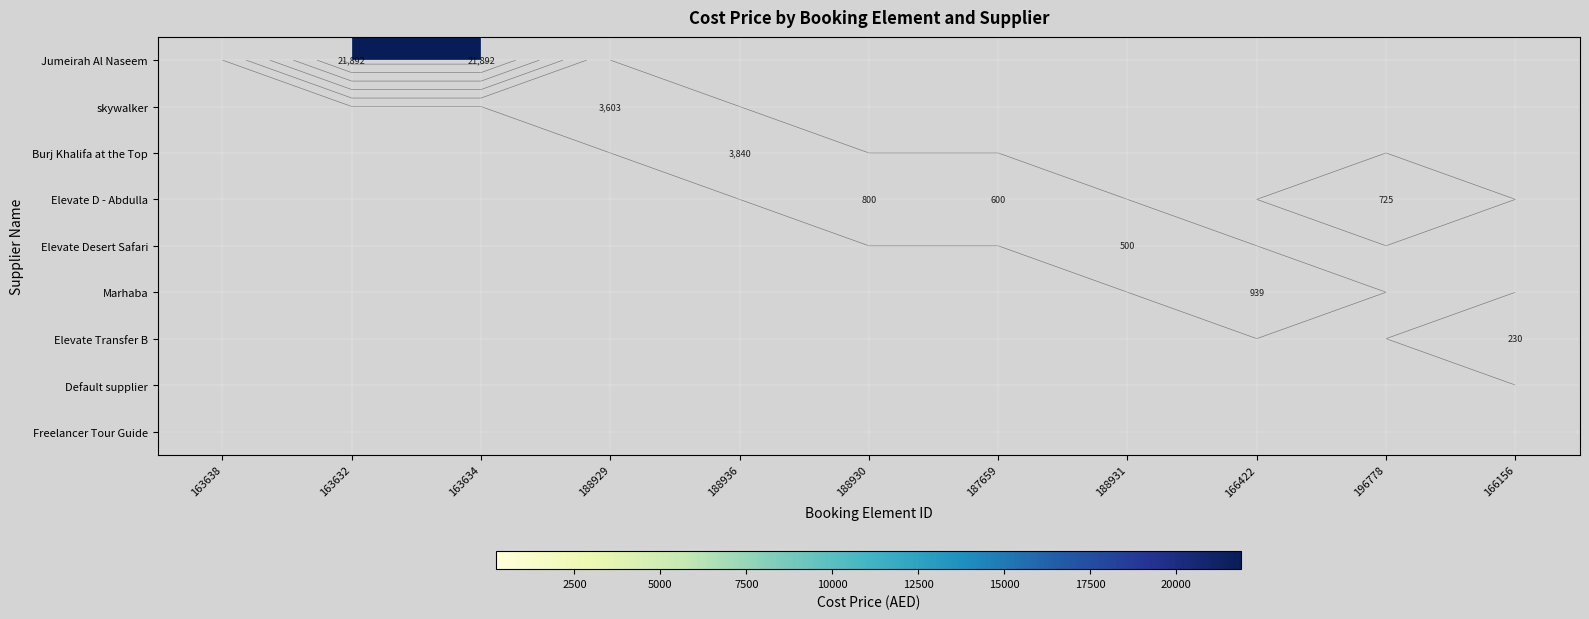

What is the maximum value shown in the chart?

21892.5